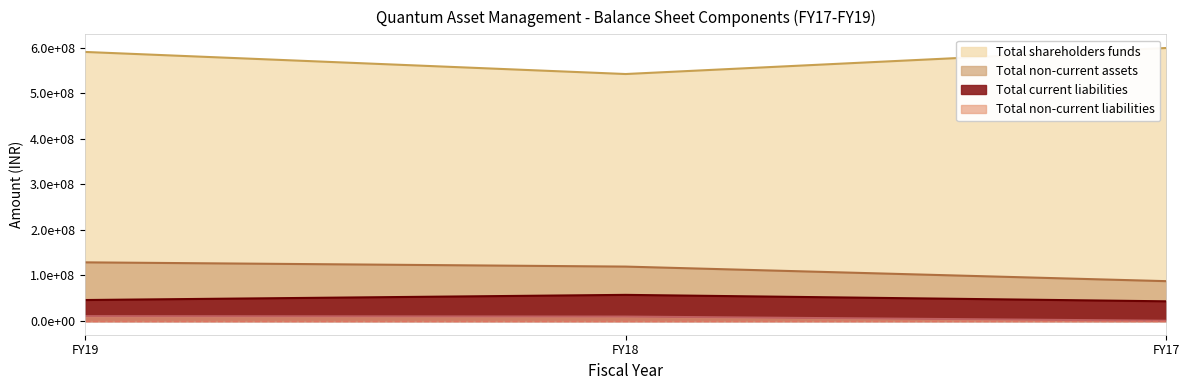

What is the difference between the maximum and minimum values in the Total non-current liabilities series?

10092575